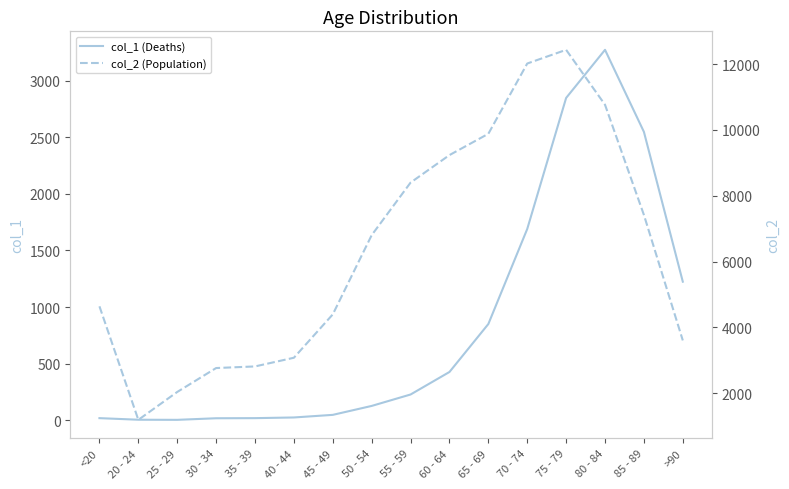

What is the spread (max minus min) of values at 20 - 24?

1187